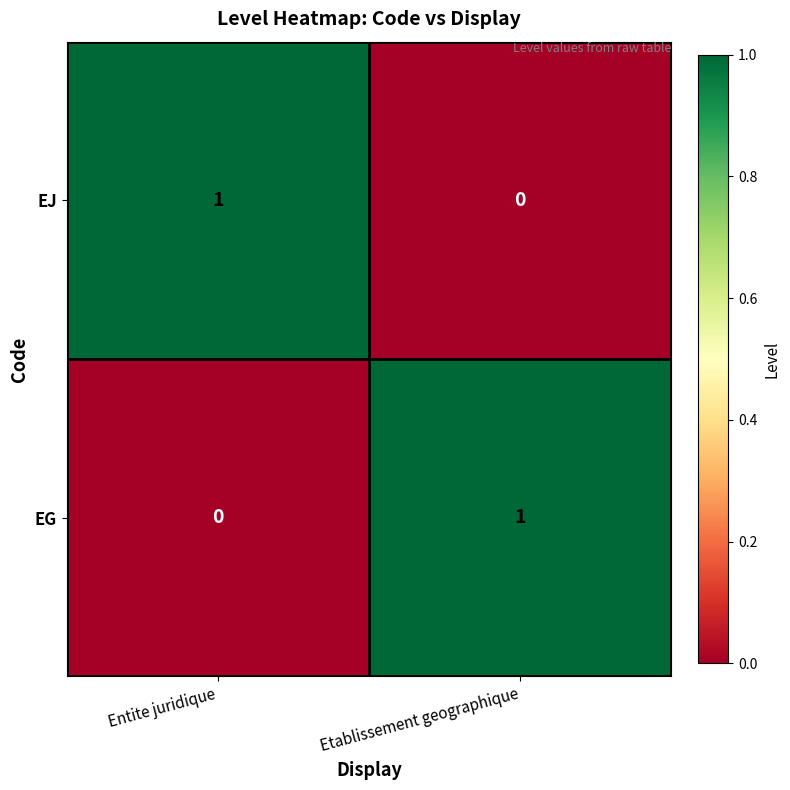

Rank the series at Entite juridique from lowest to highest value.

EG, EJ